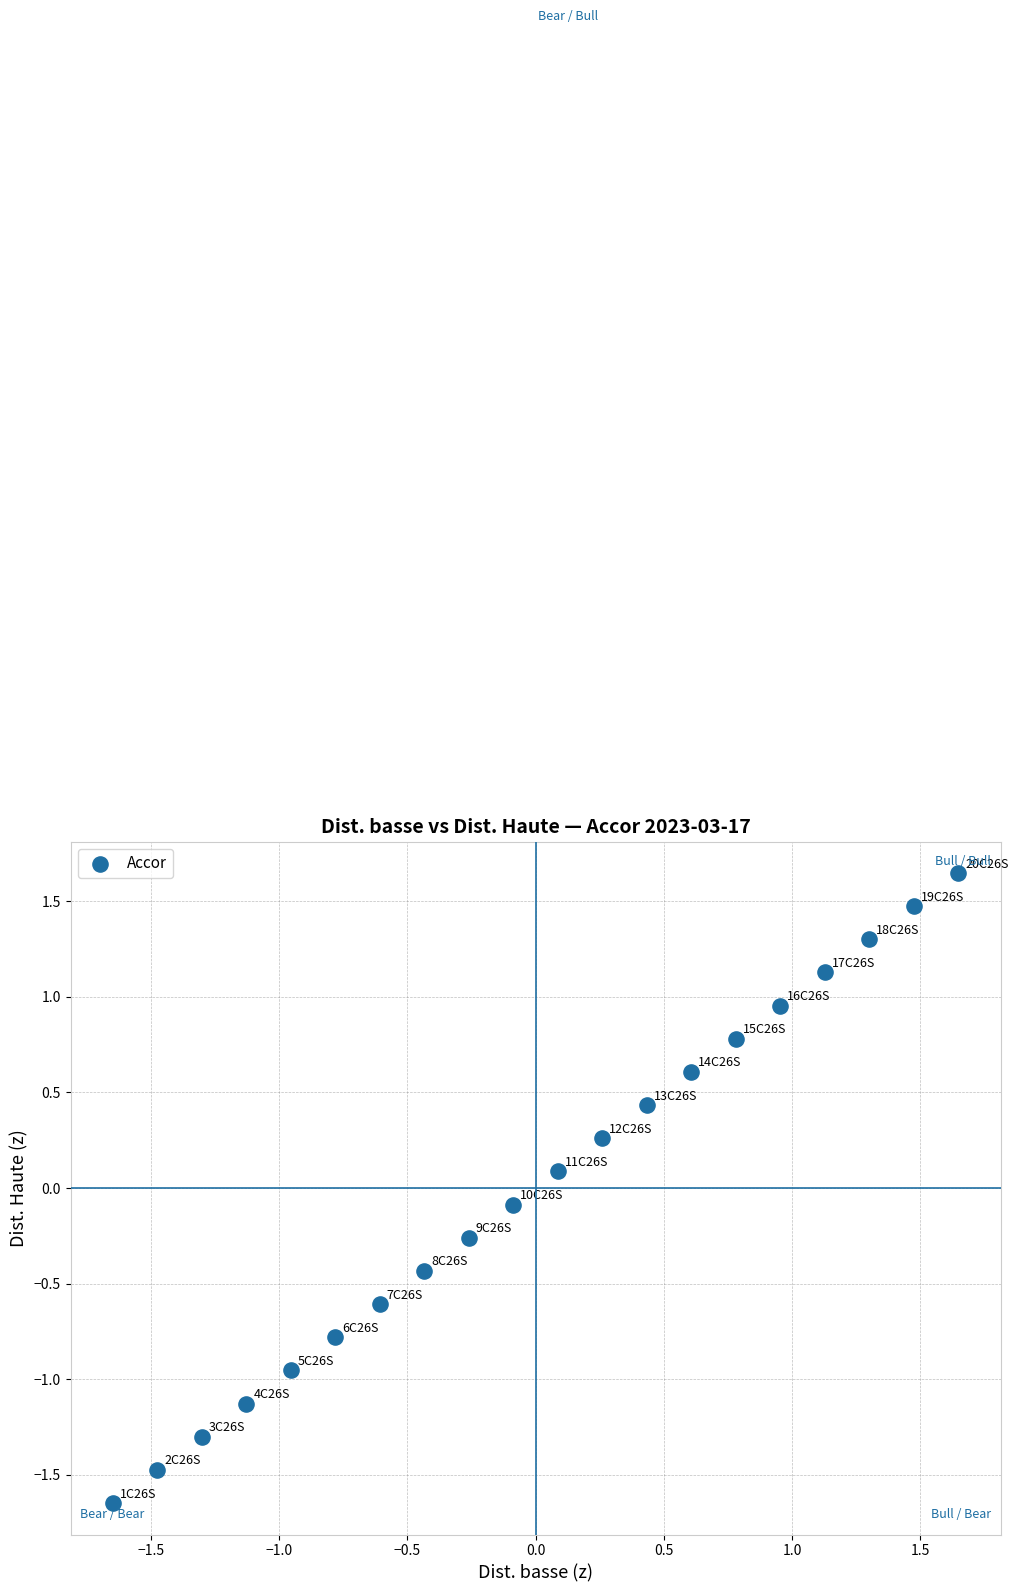

What is the range of Y values (max minus min)?

3.3